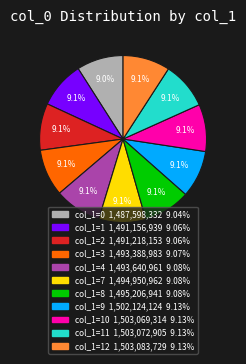

Is there a majority slice in this chart?

No